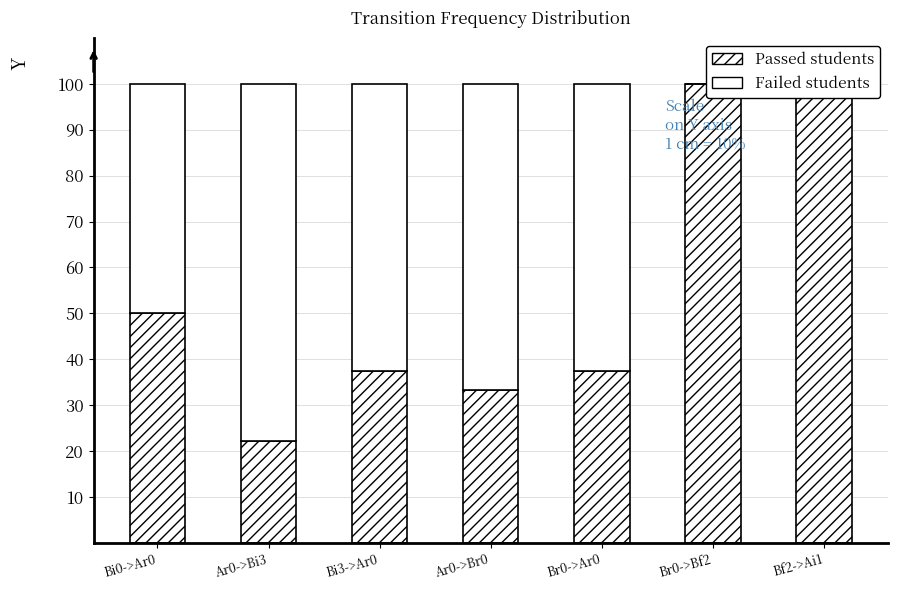

Reading right to left, what are all the values shown in this chart?

Passed students: 100.0	100.0	37.5	33.3	37.5	22.2	50.0
Failed students: 0.0	0.0	62.5	66.7	62.5	77.8	50.0